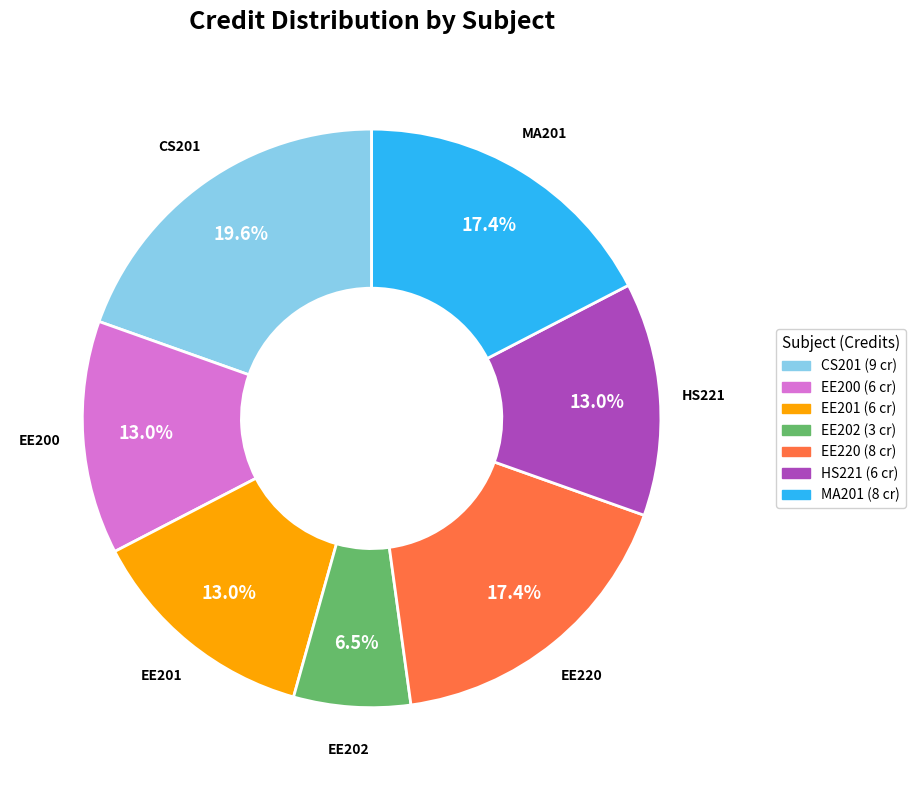

What percentage do HS221 and CS201 together represent?

32.6%